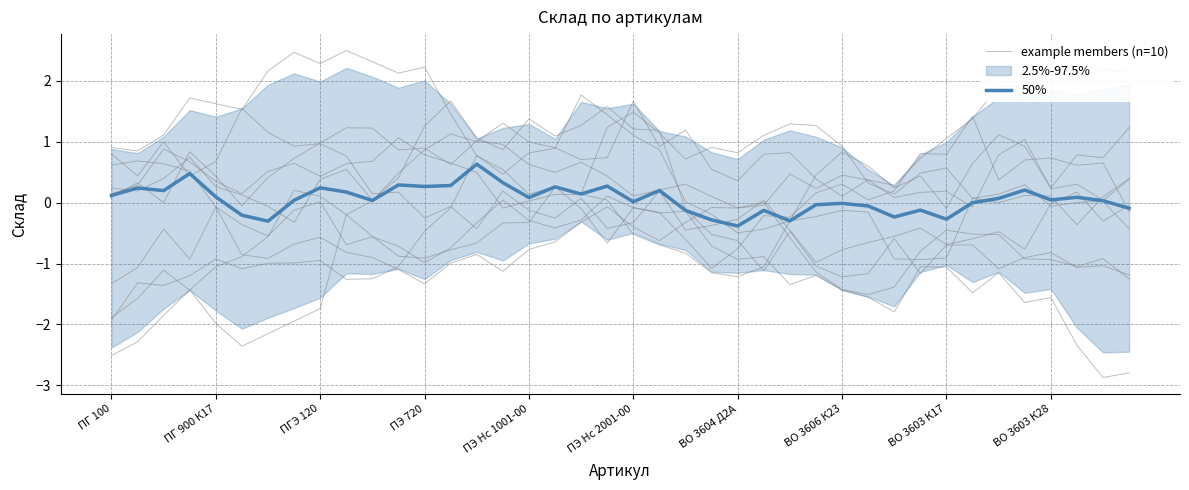

What is the value of the example members (n=10) point at the 5th from the left?

1.6